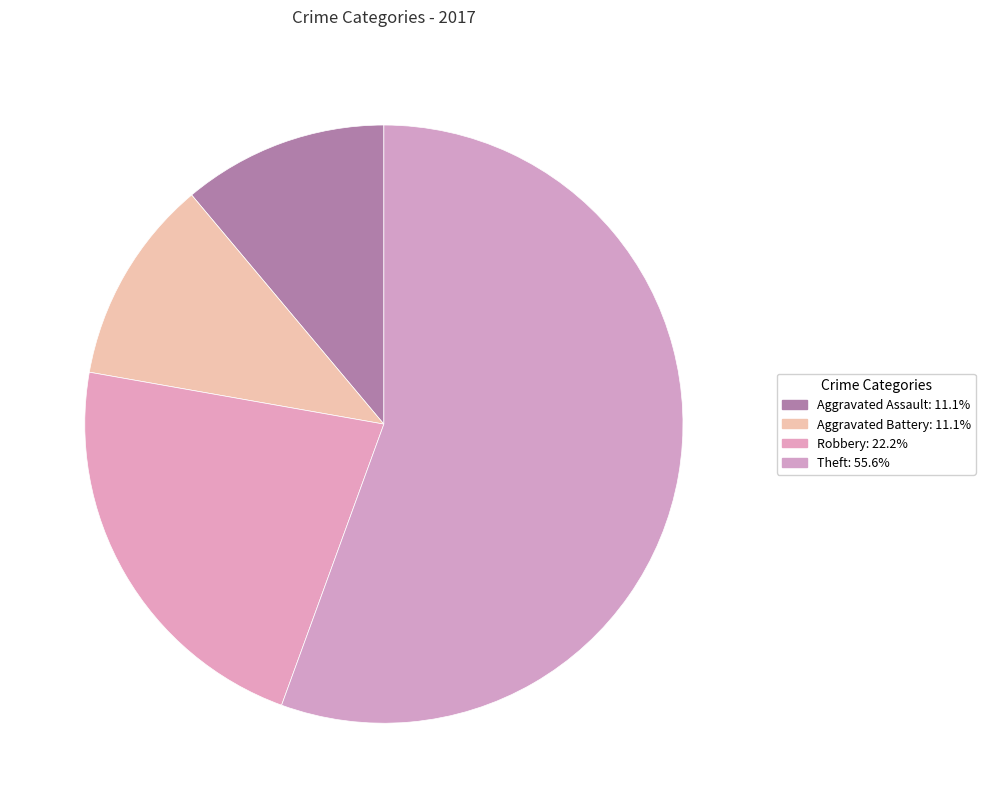

Count the number of slices in the pie.

4